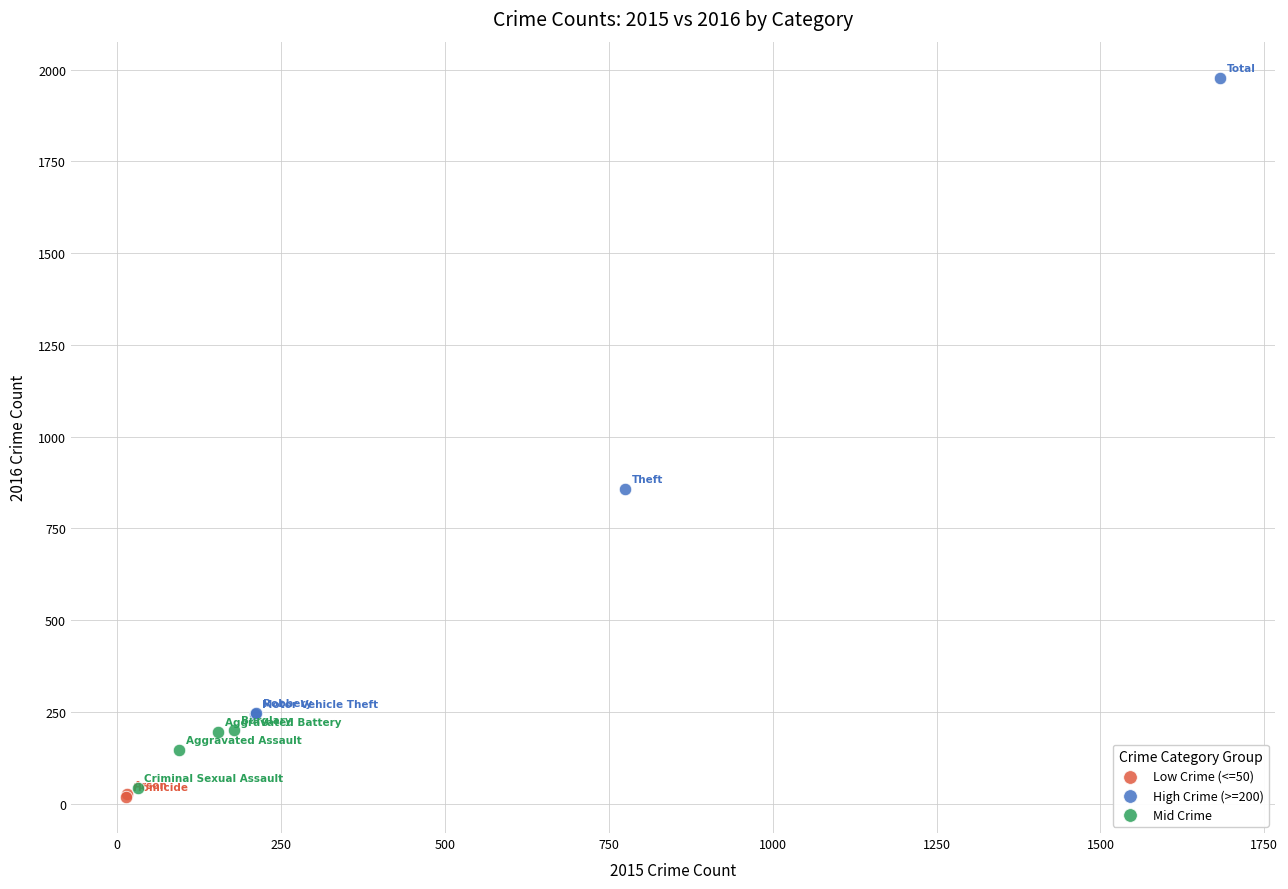

Which series has the largest Y range (max minus min)?

High Crime (>=200)